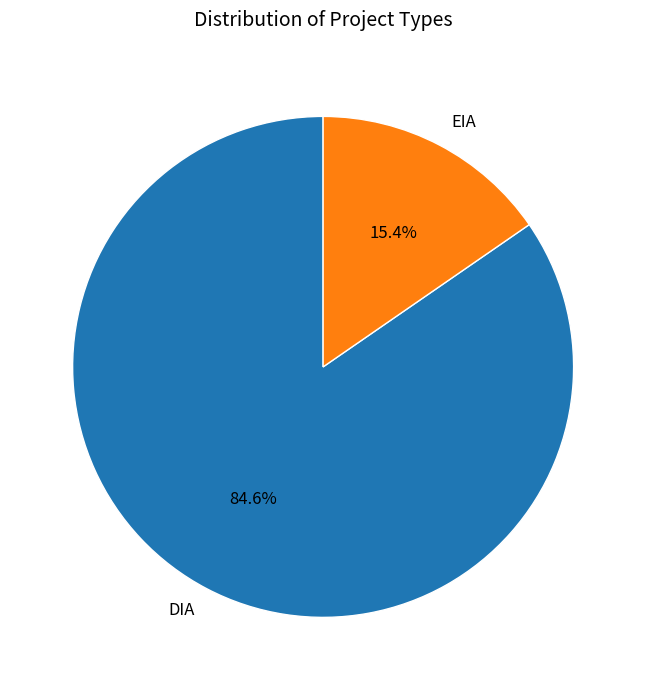

To the nearest percent, what is the difference between the largest and smallest slice percentages?

69%